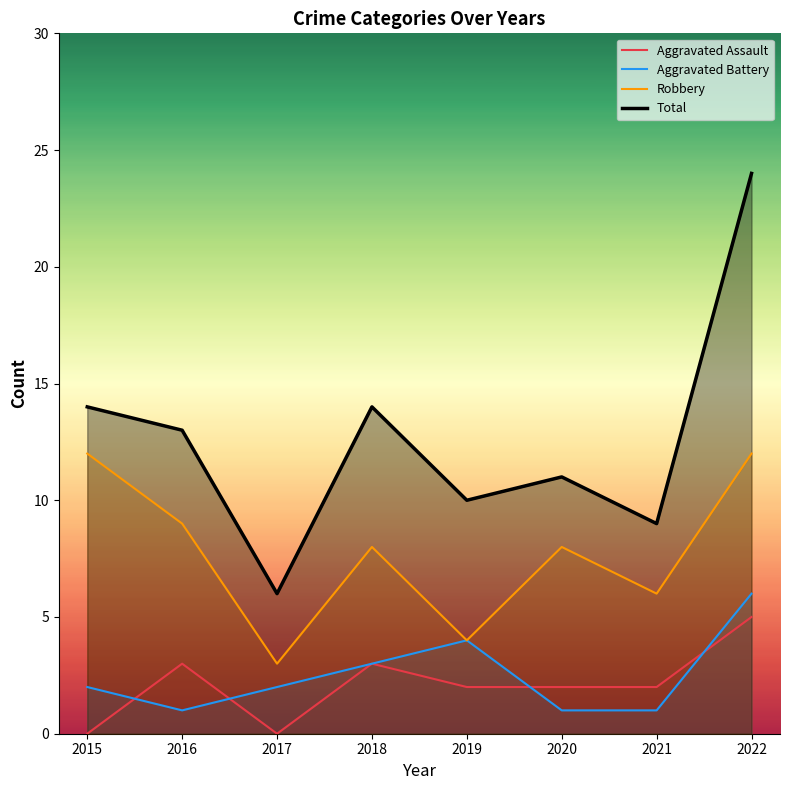

What is the maximum value shown in the chart?

24